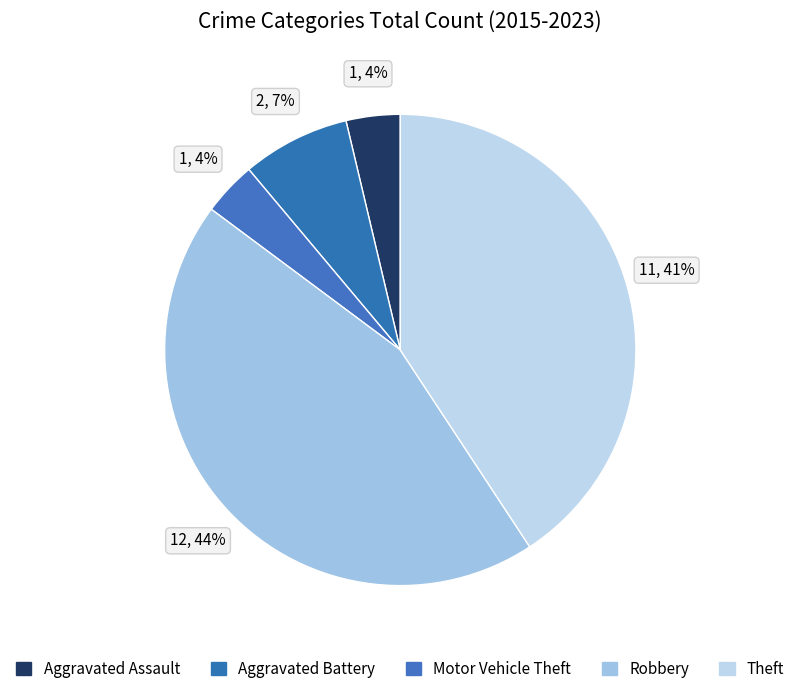

True or false: Aggravated Assault accounts for 11% of the total.

False